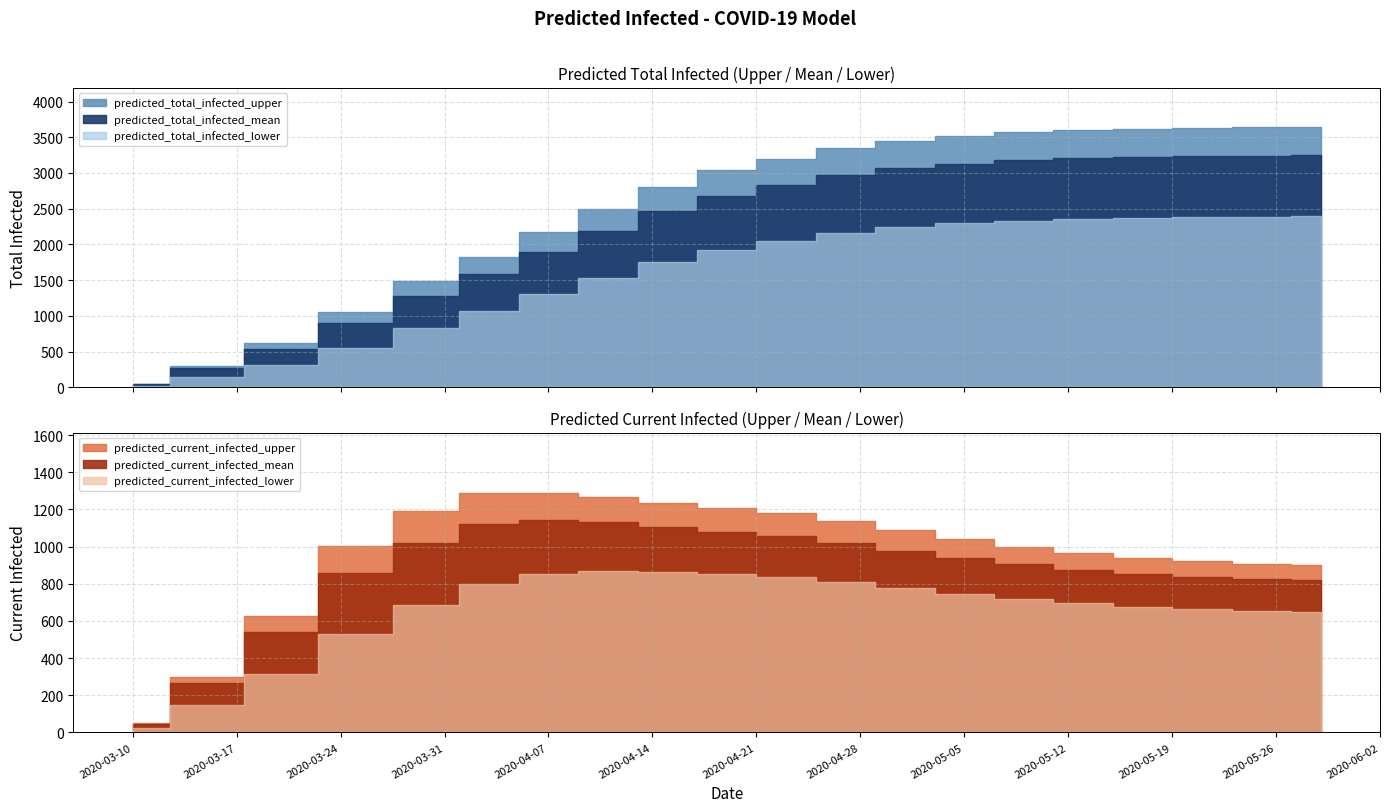

In predicted_current_infected_mean, how many points are higher than both neighbors (excluding endpoints)?

1